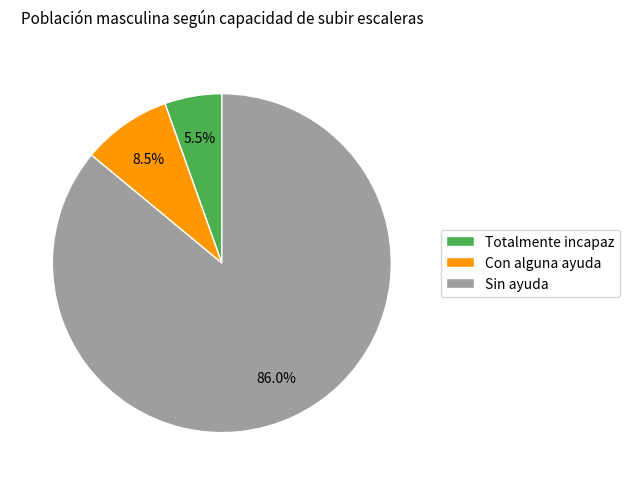

Rank the categories by value from lowest to highest.

Totalmente incapaz, Con alguna ayuda, Sin ayuda